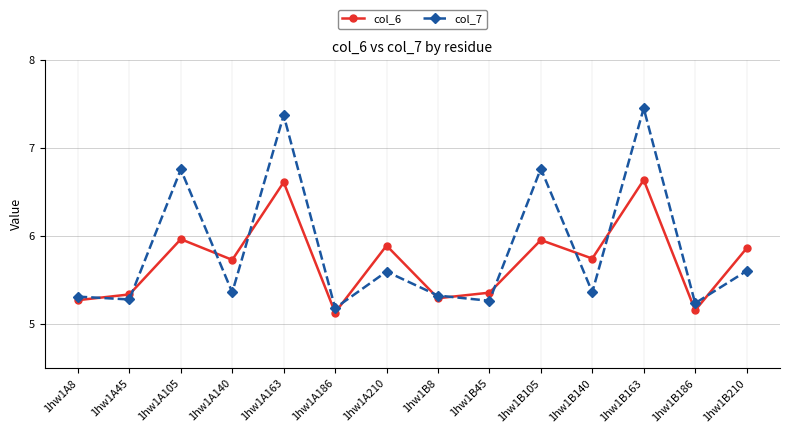

What is the sum of all col_6 values?

79.9